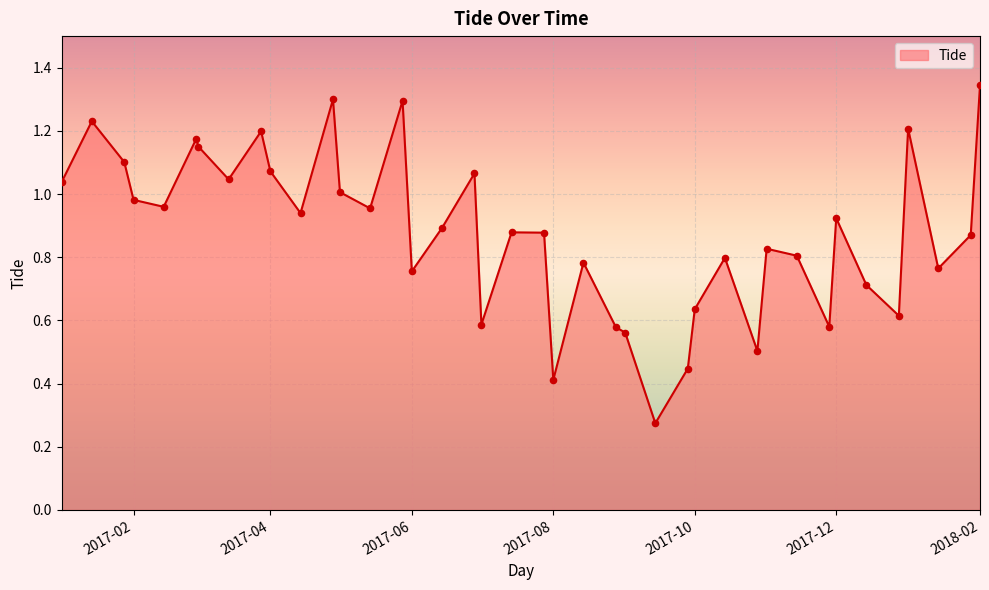

How many lines are shown in the chart?

1